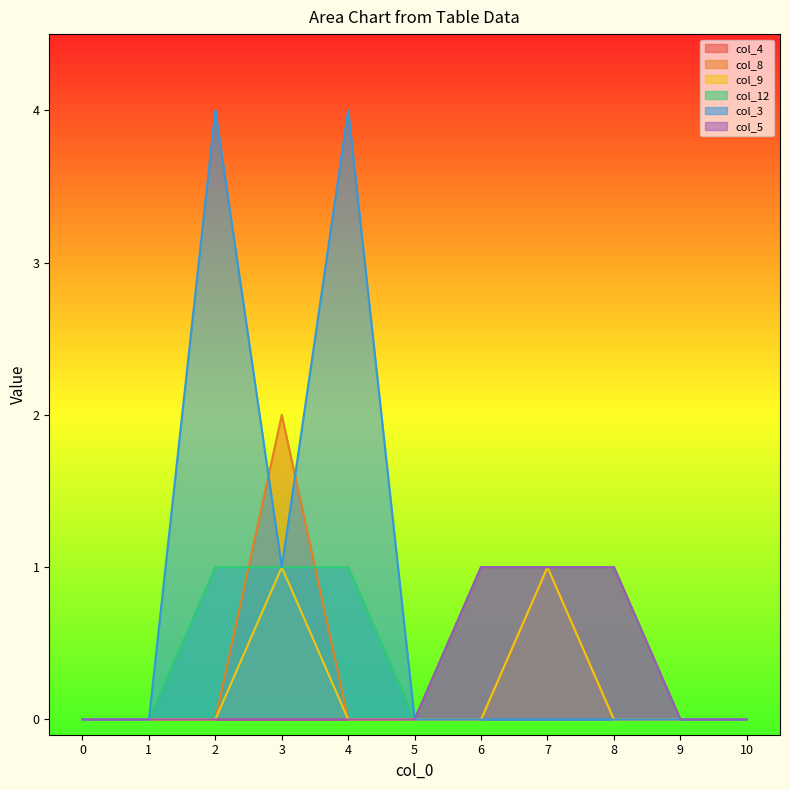

What is the difference between the maximum and second lowest values in the col_4 series?

1